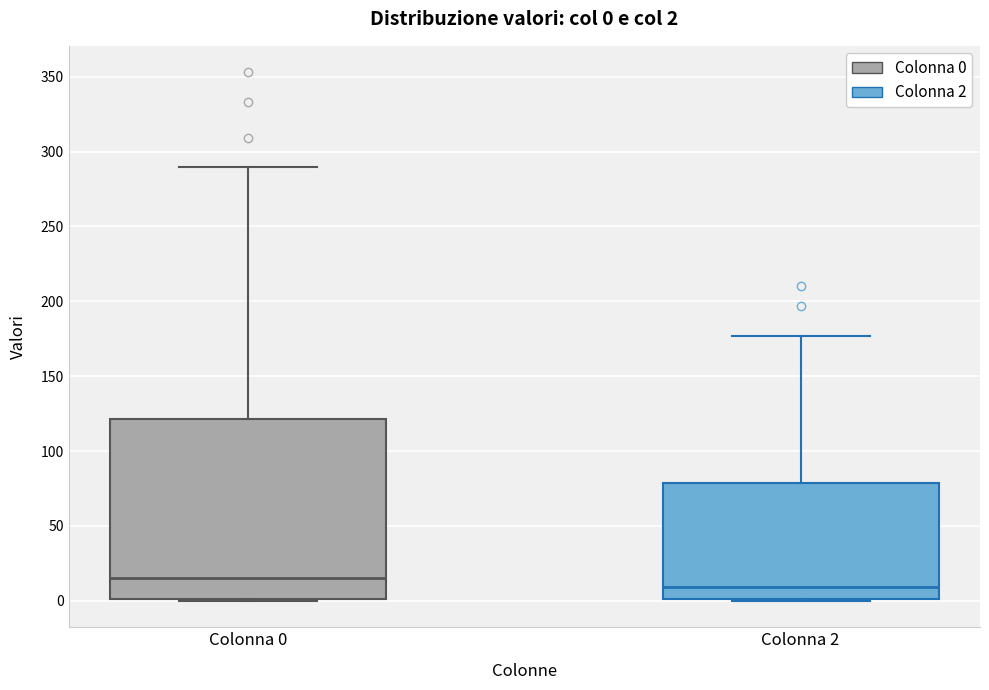

Which box's median line is the highest?

Colonna 0